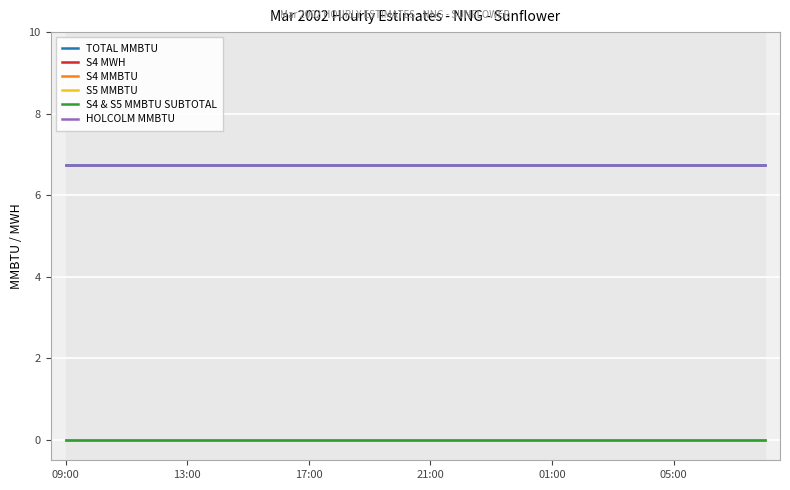

The value of S4 MWH at 21:00 is 0.0. True or false?

True